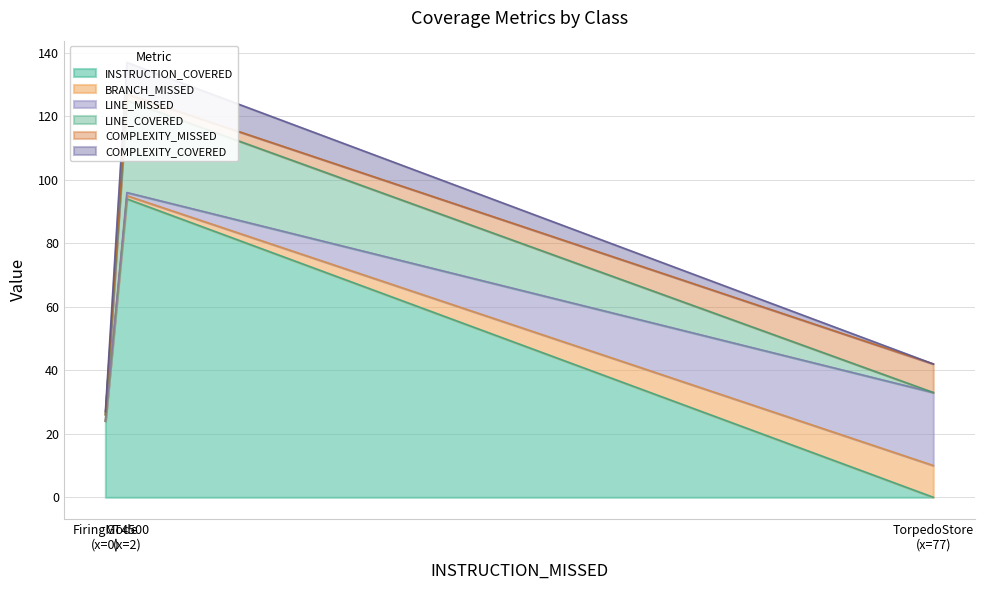

What is the highest value of the INSTRUCTION_COVERED series?

94